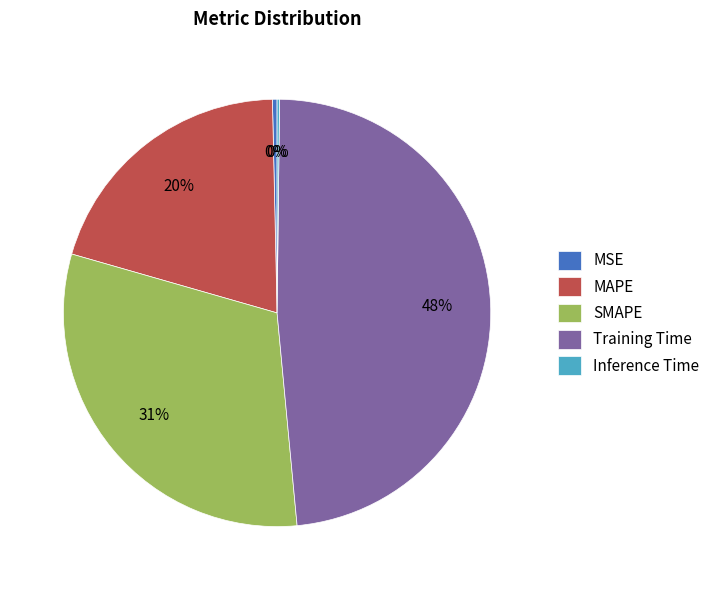

To the nearest percent, what portion does Training Time represent?

48%